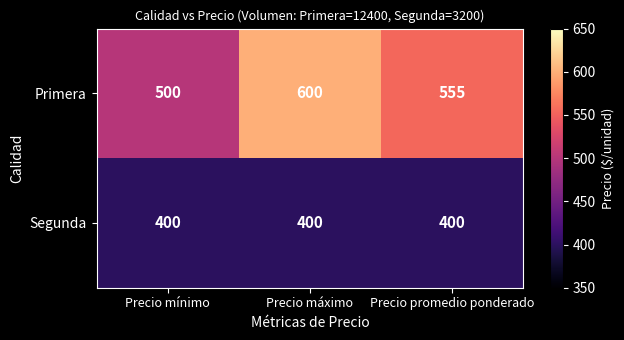

The Segunda series shows 600 at Precio mínimo. True or false?

False